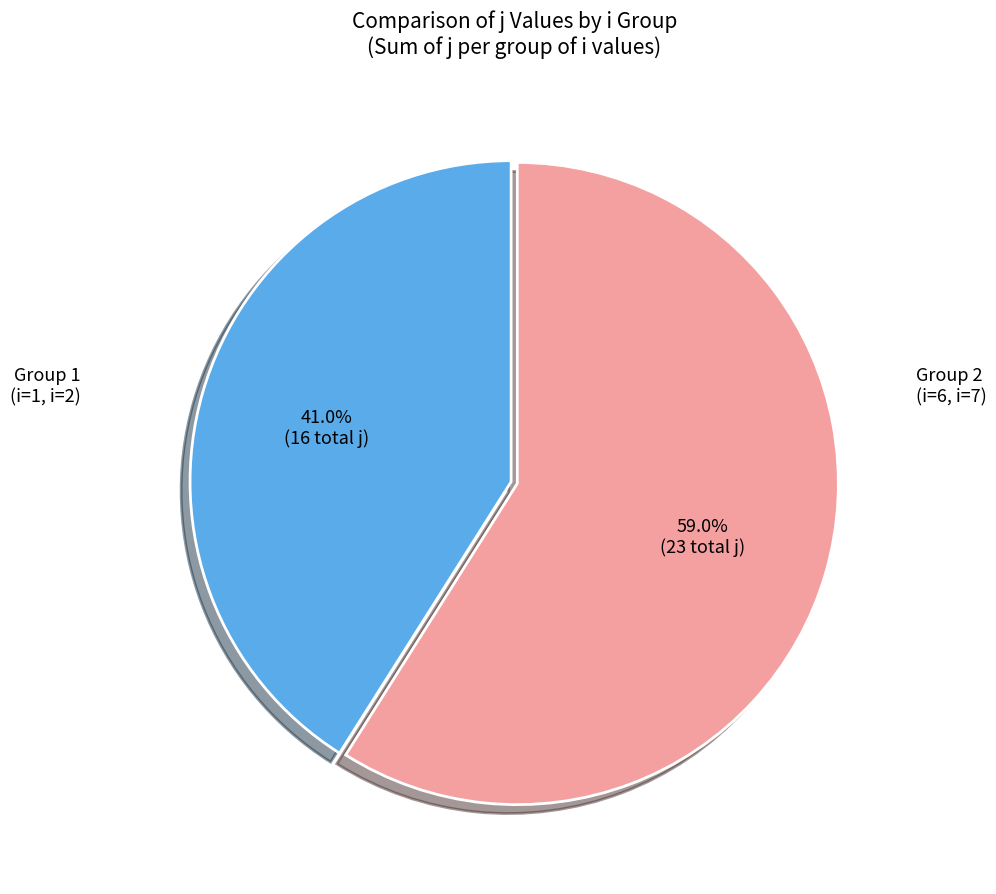

Is there a majority slice in this chart?

Yes